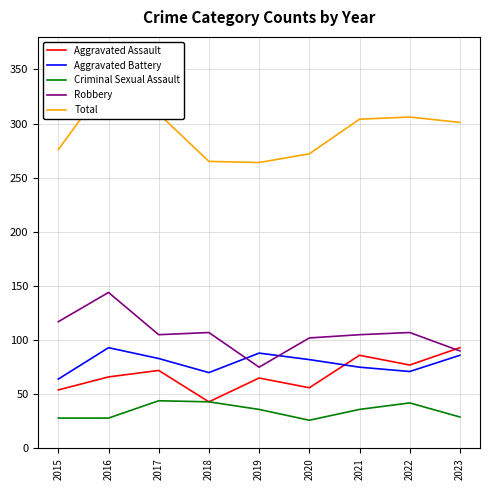

How many categories are shown in the chart?

9